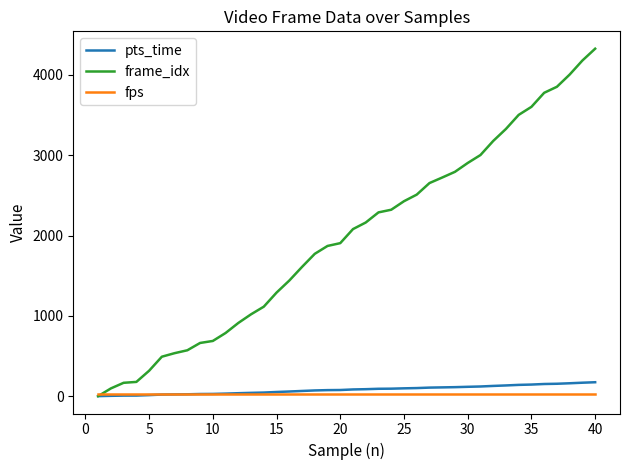

Which series has the largest total across all categories?

frame_idx